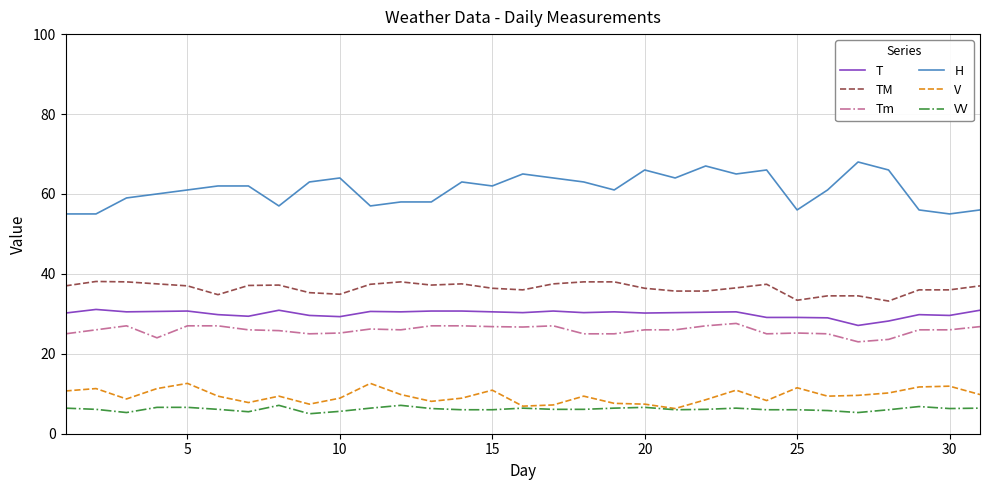

What is the maximum value for H?

68.0